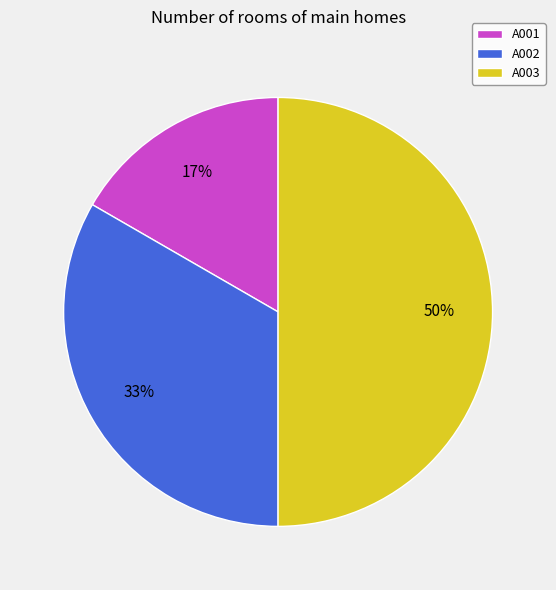

Rank the categories by value from lowest to highest.

A001, A002, A003